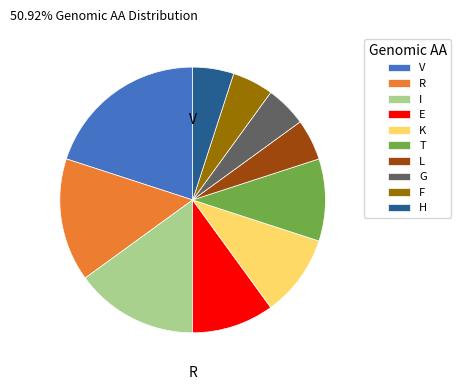

Is it true that T is 10% of the pie?

True